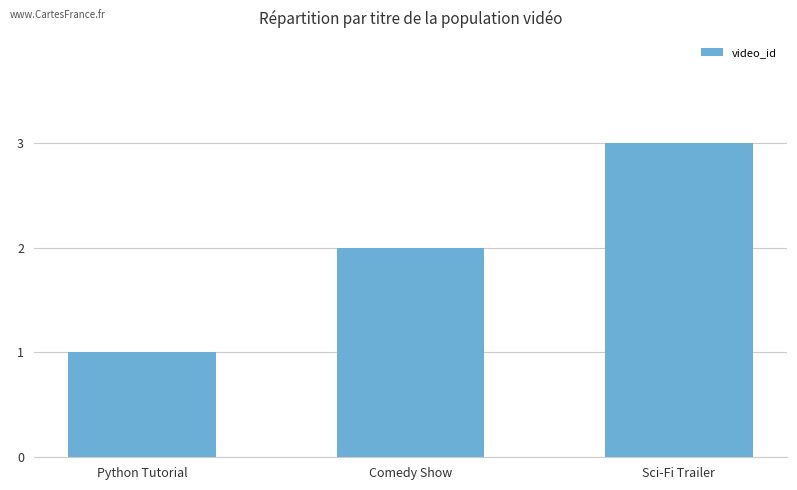

At which label is the value closest to 2?

Comedy Show